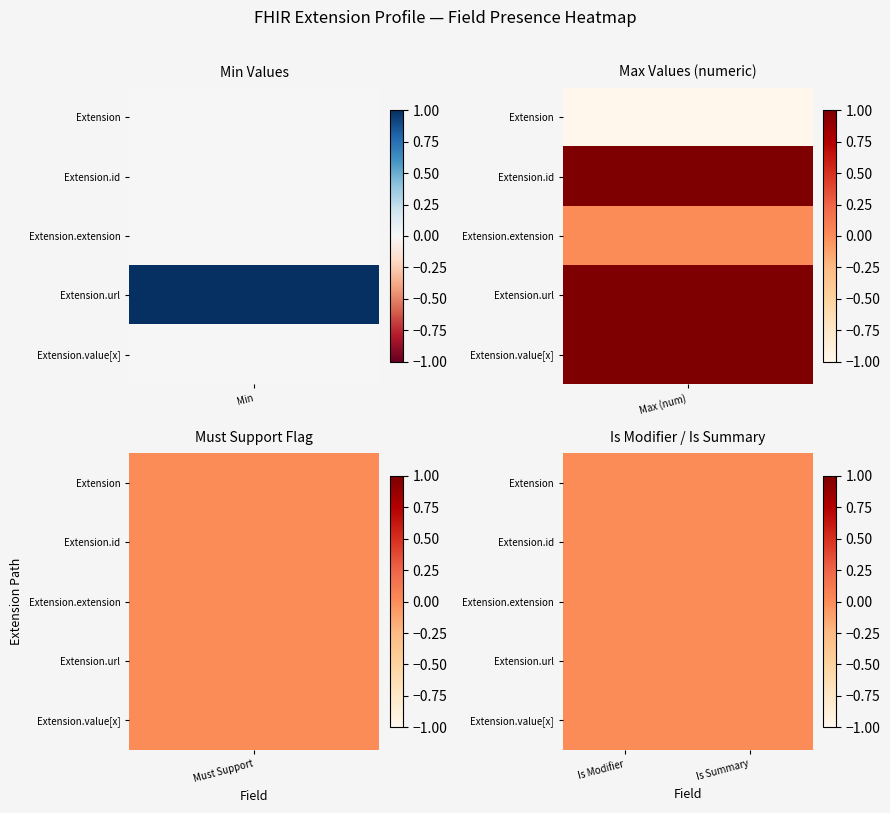

What is the difference between the maximum and second lowest values in the Extension series?

1